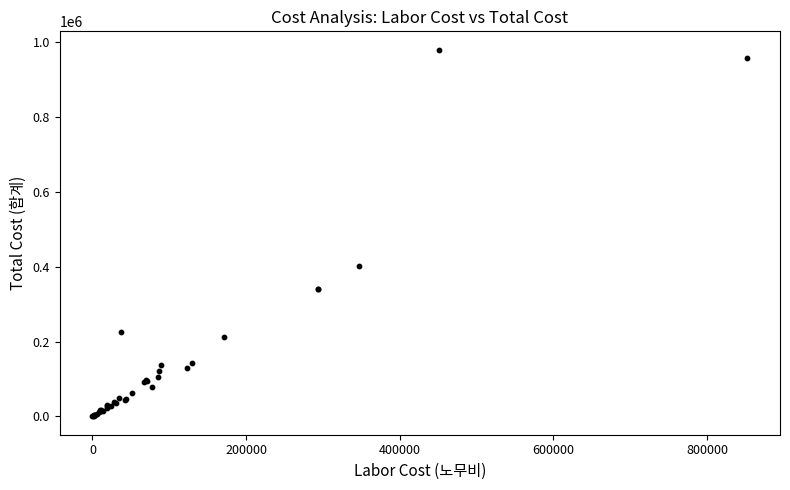

What Y value in the scatter plot is closest to 489689?

400415